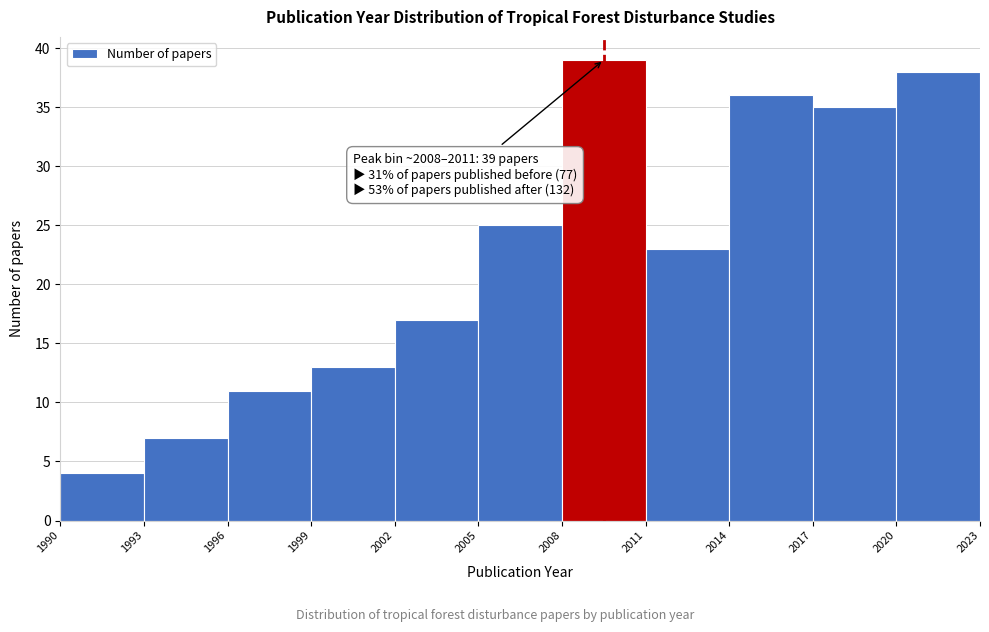

Which range on the x-axis has the tallest bar?

2008 to 2011